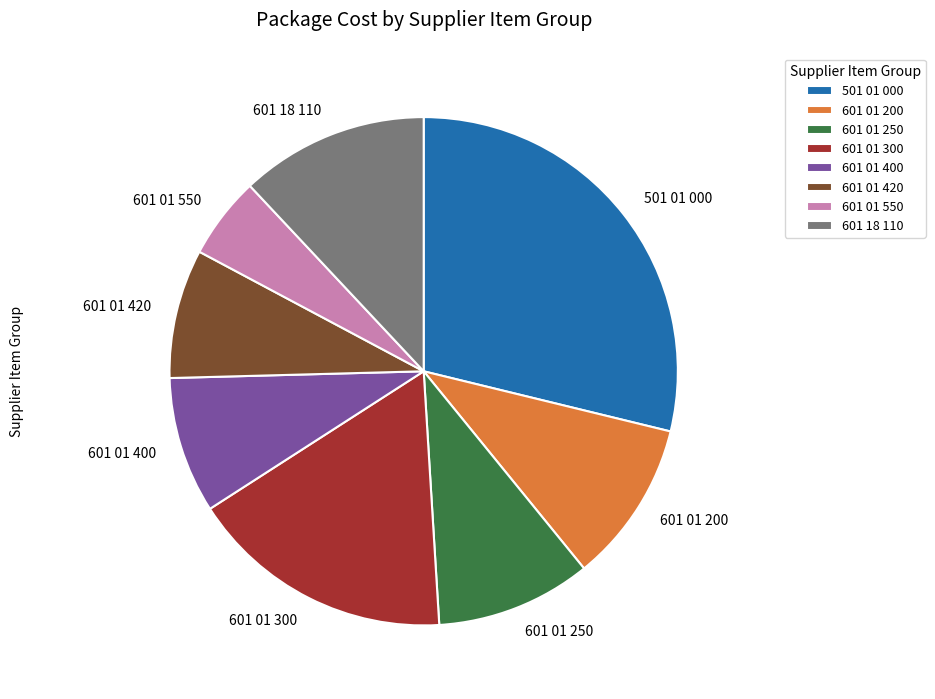

Do 501 01 000 and 601 01 300 together represent more than half of the pie?

No